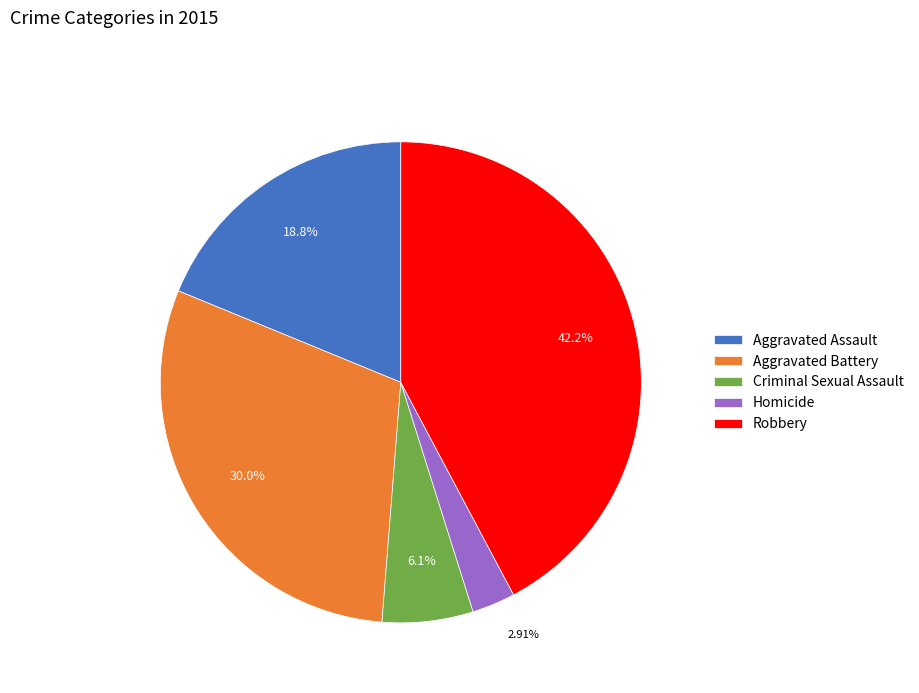

Which slice is the smallest?

Homicide